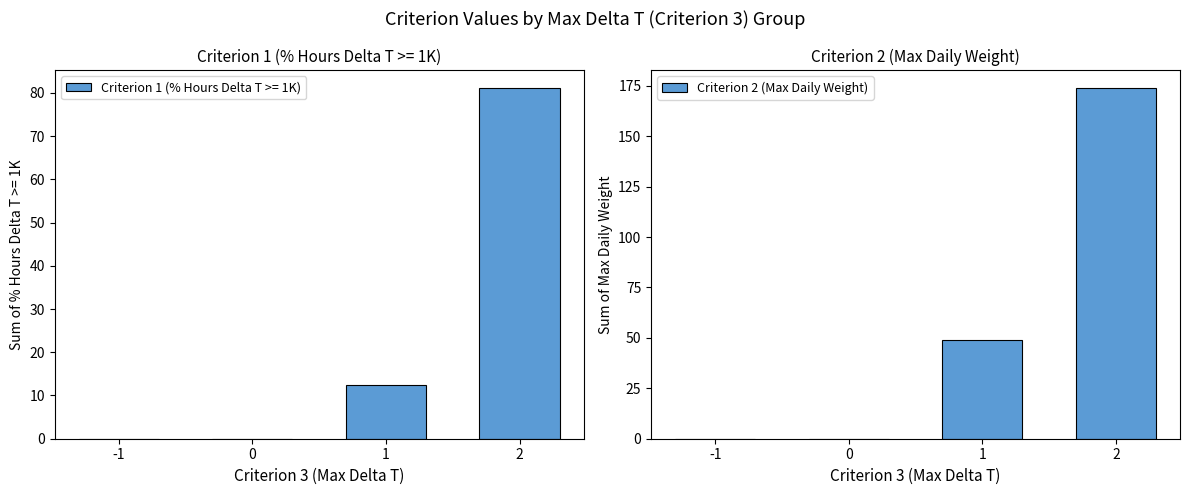

What is the sum of the values at 1 and 0?

49